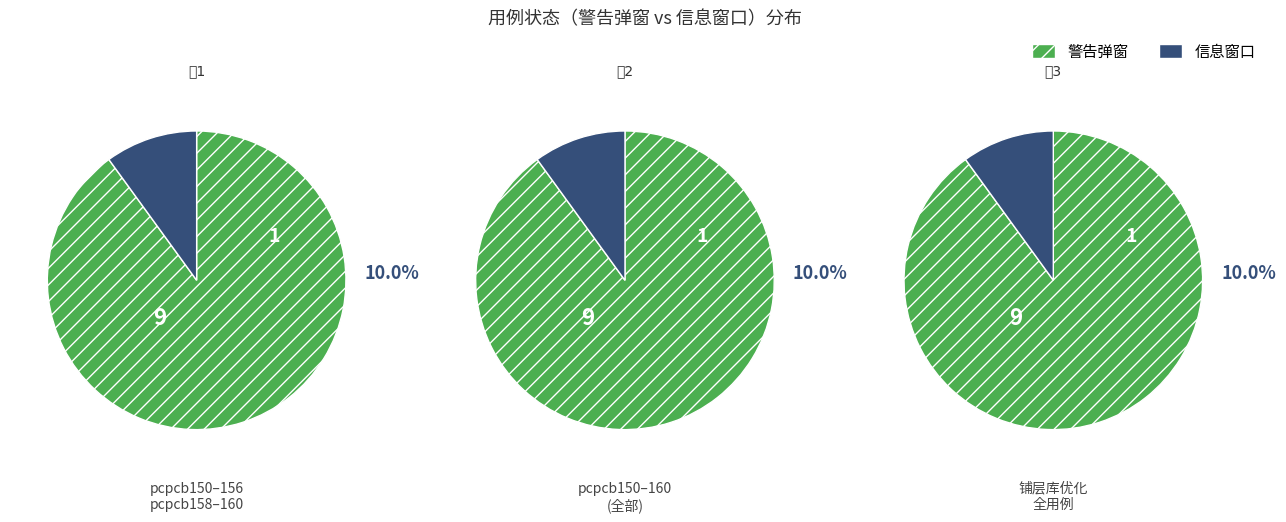

Which has a higher value, 警告弹窗 or 信息窗口?

警告弹窗